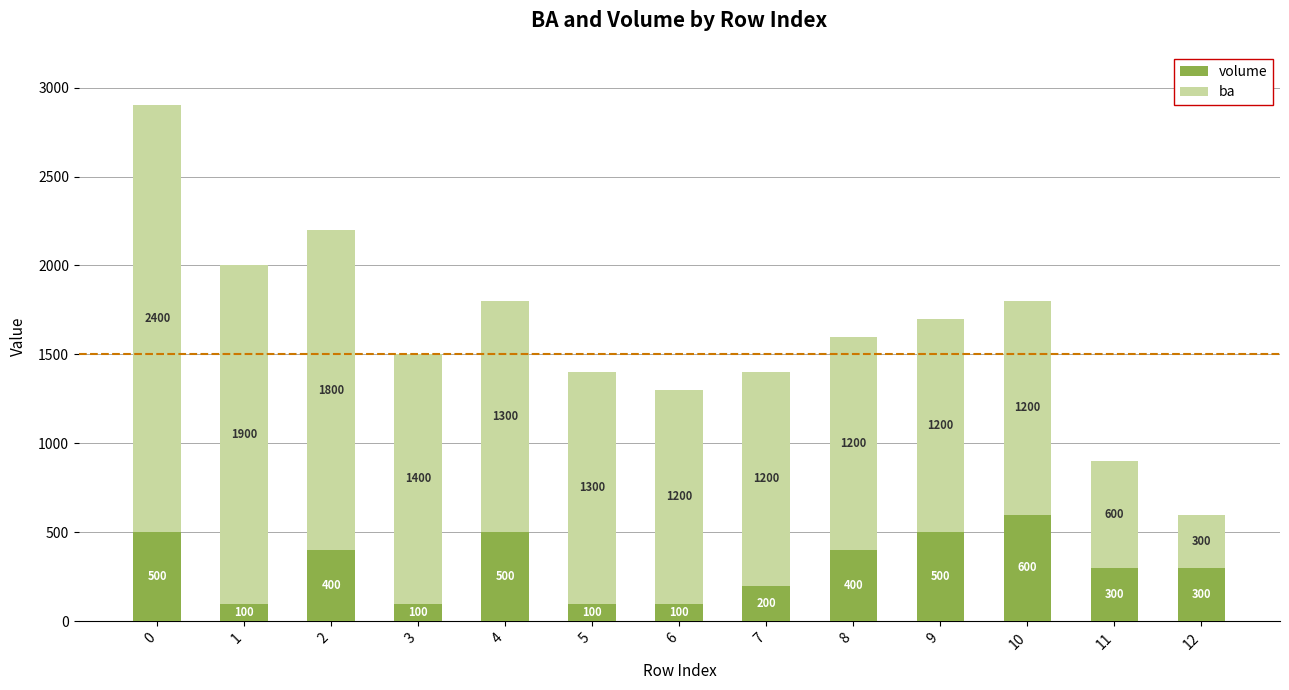

What is the average value of the volume series?

315